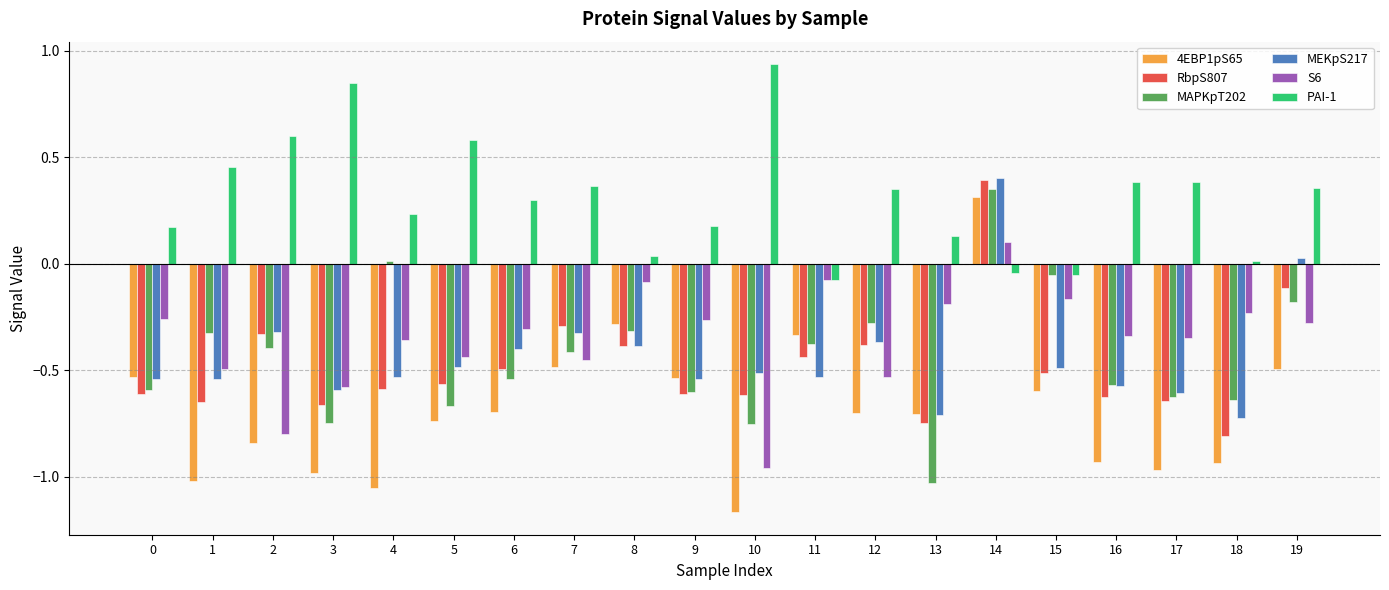

Which series has the widest spread of values?

4EBP1pS65